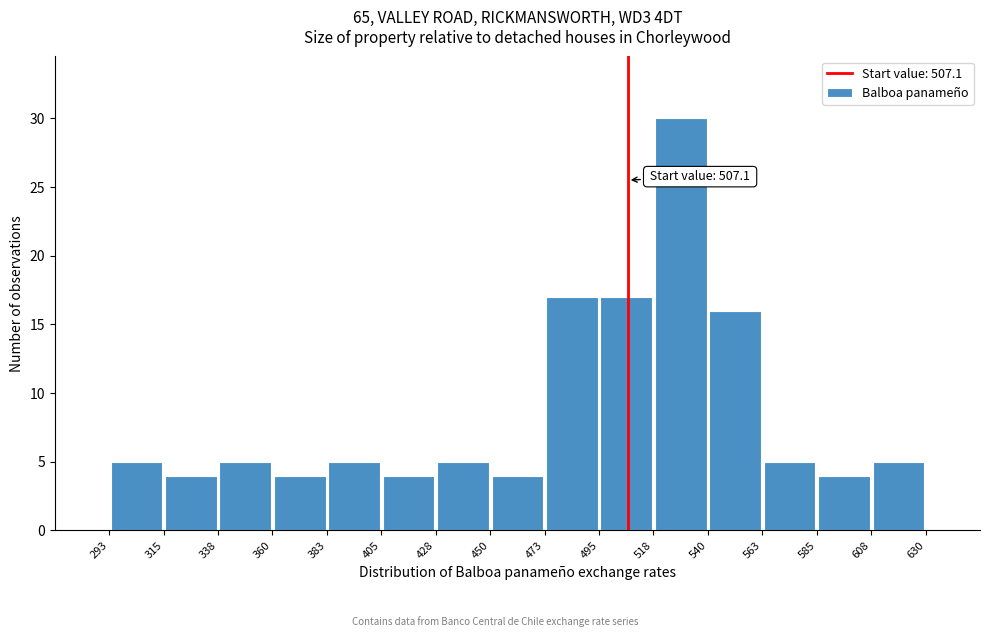

Which range on the x-axis has the tallest bar?

518 to 540